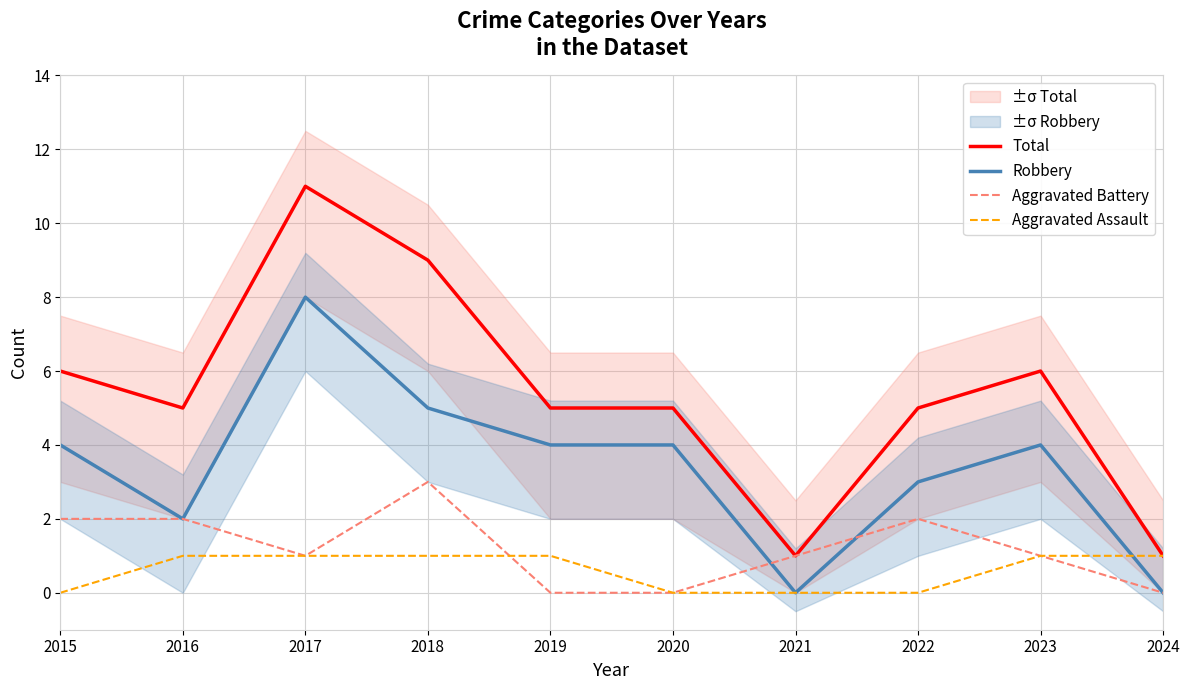

Is it true that Total equals 5 at 2019?

True